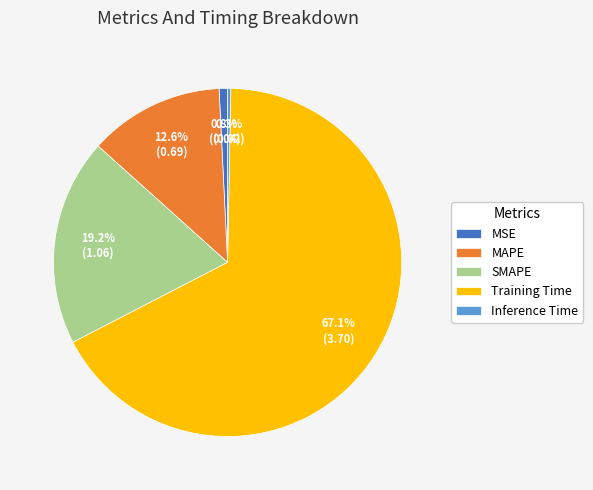

Is the sum of Training Time and SMAPE greater than half?

Yes